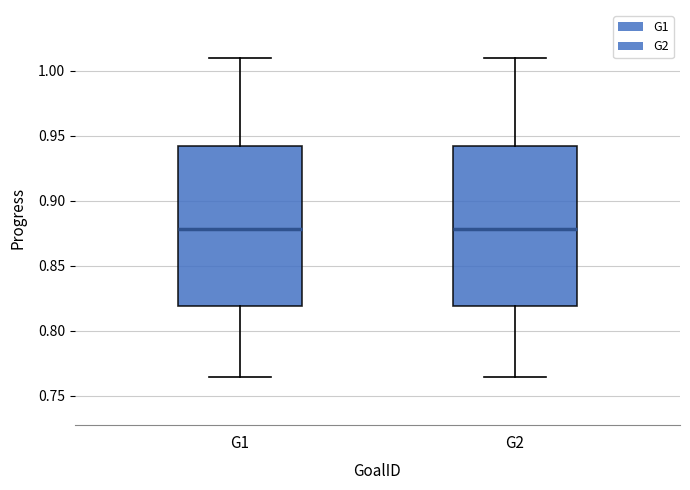

Reading left to right, read every box against the y-axis: the position of its median line, the range the box covers, and the ends of its whiskers. The values are not printed on the chart, so give them approximately, as read against the axis.

G1: median 0.880, box 0.820 to 0.940, whiskers 0.765 to 1.010
G2: median 0.880, box 0.820 to 0.940, whiskers 0.765 to 1.010